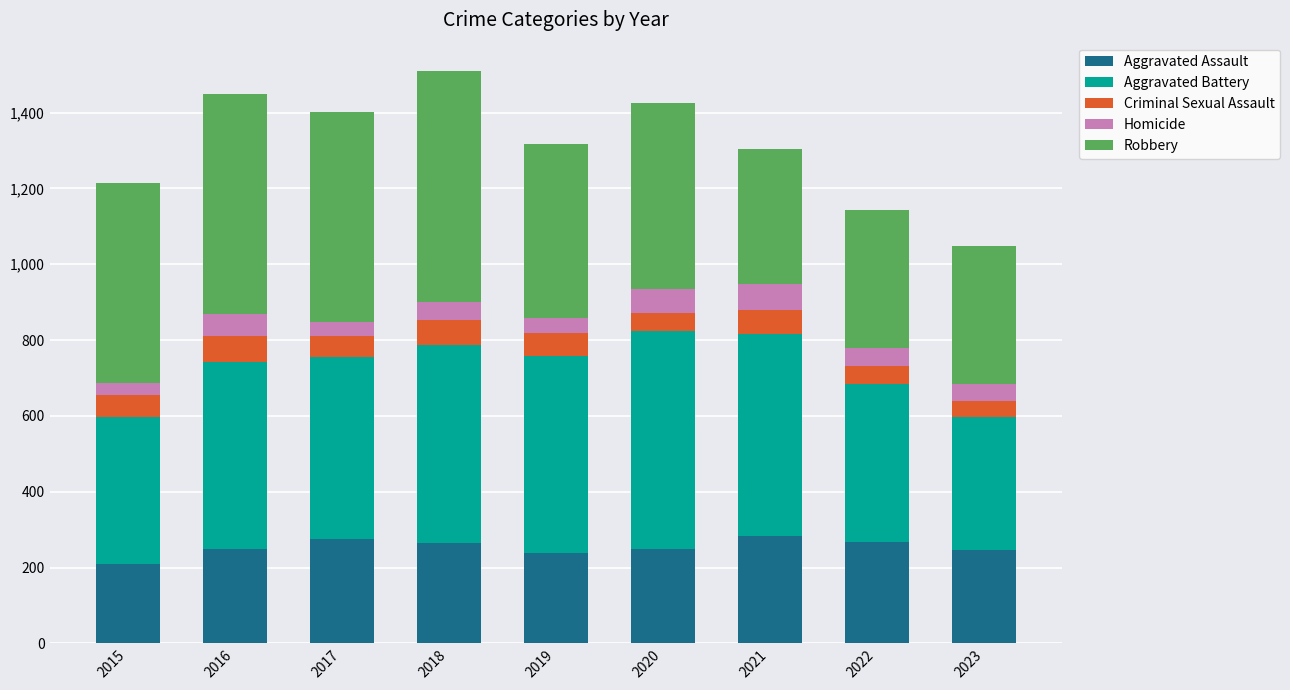

Is it true that Aggravated Assault equals 171 at 2023?

False